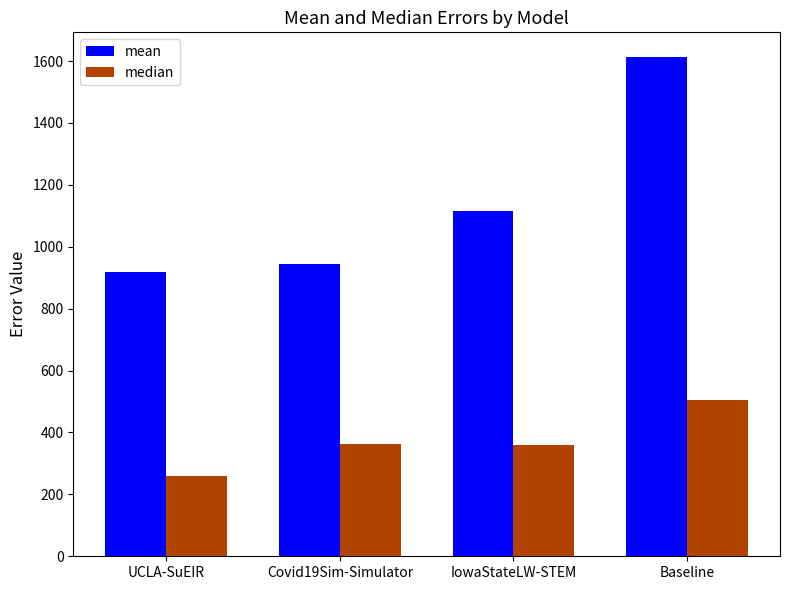

What is the value of the median bar at the 3rd from the left?

360.0